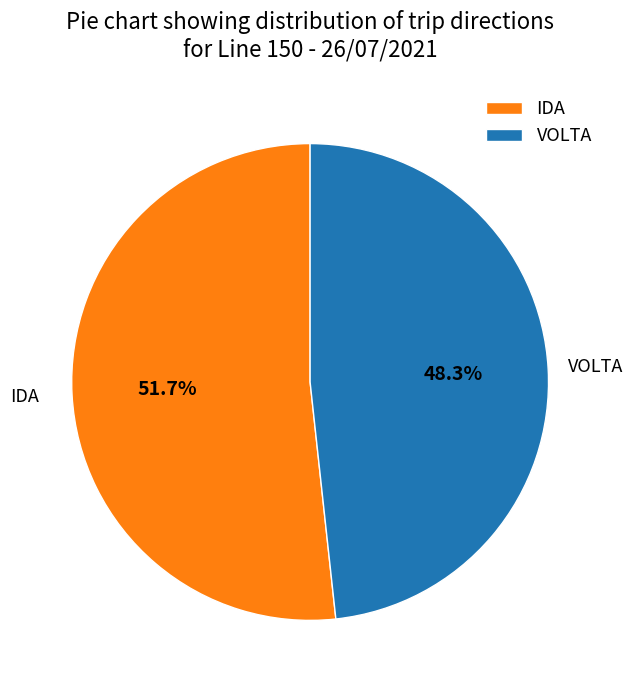

To the nearest percent, what is the difference between the largest and smallest slice percentages?

3%